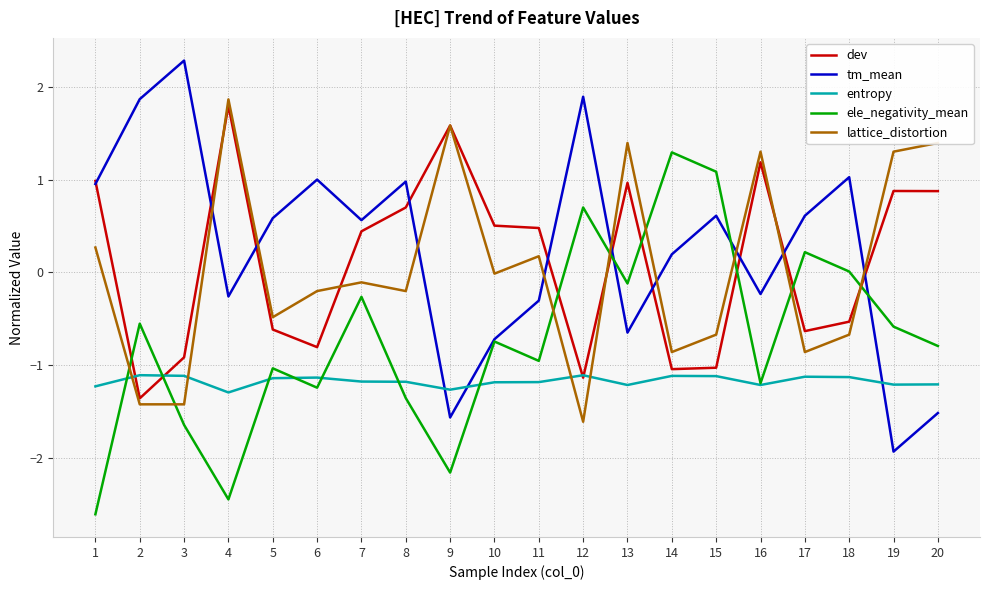

What is the approximate value of ele_negativity_mean at 20?

-0.8